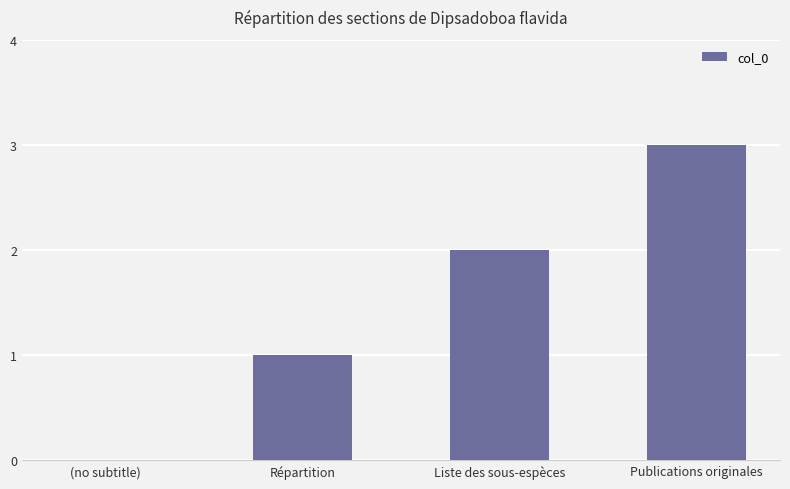

Which category has the highest value across all series?

Publications originales